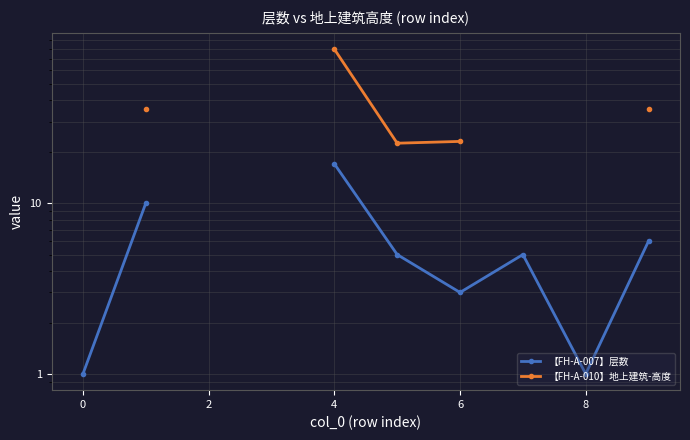

True or false: 【FH-A-010】地上建筑-高度 and 【FH-A-007】层数 intersect in this chart.

False